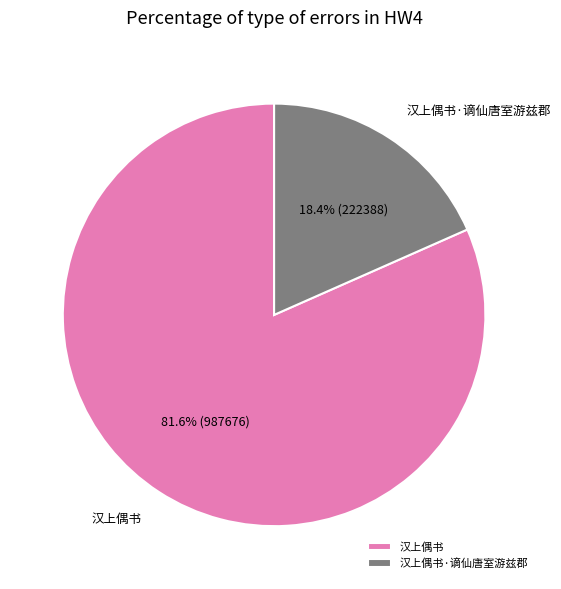

To the nearest percent, what portion does 汉上偶书 represent?

82%